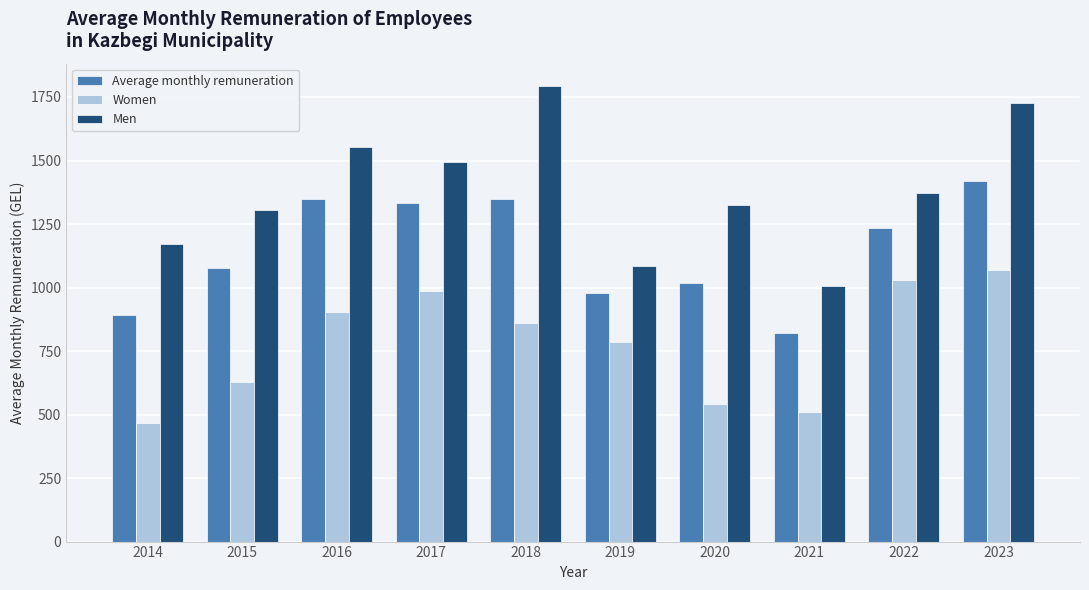

Where does the Women series first go above 859?

2016